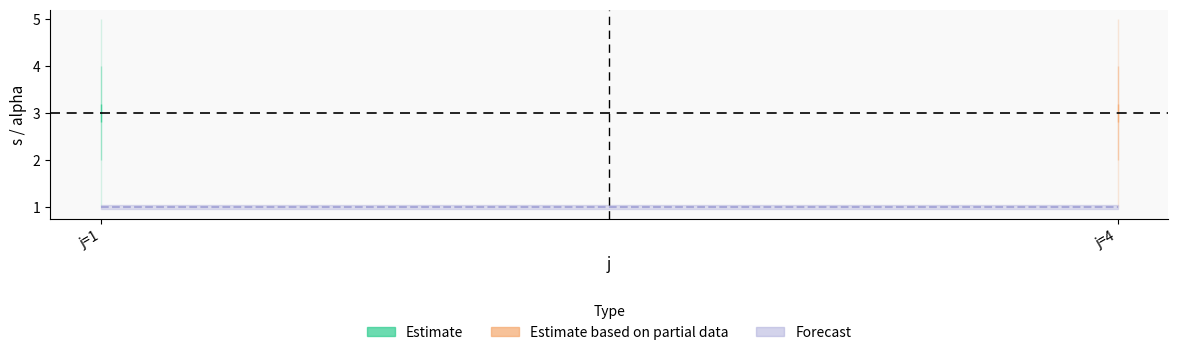

What is the value of the alpha point at the 2nd from the left?

1